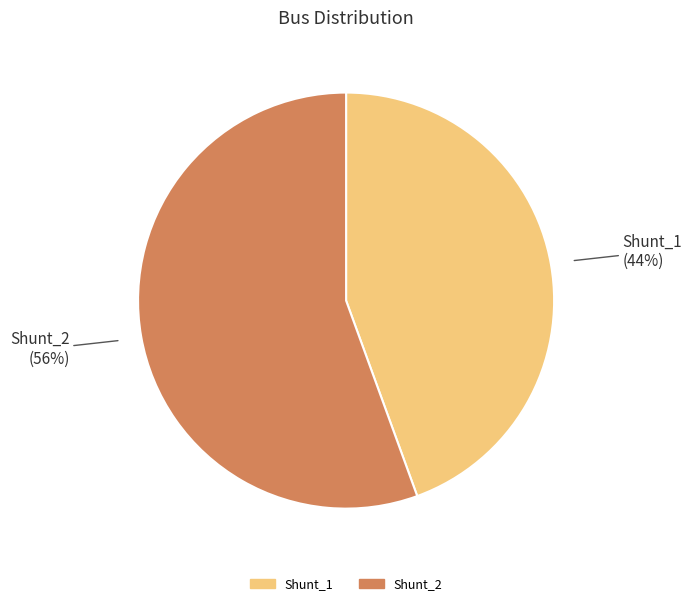

What is the majority slice?

Shunt_2